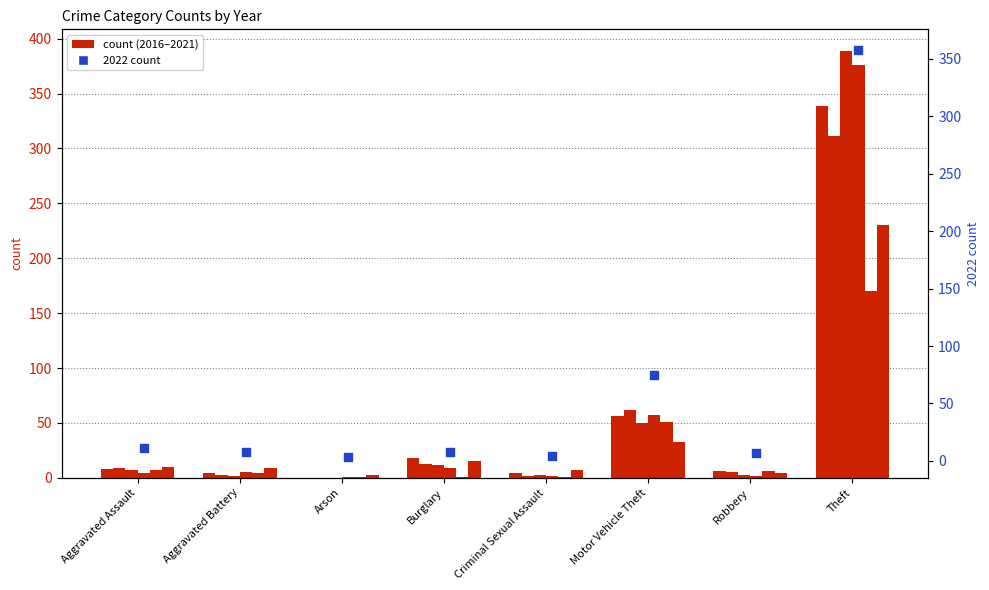

Which series has the largest total across all categories?

2018